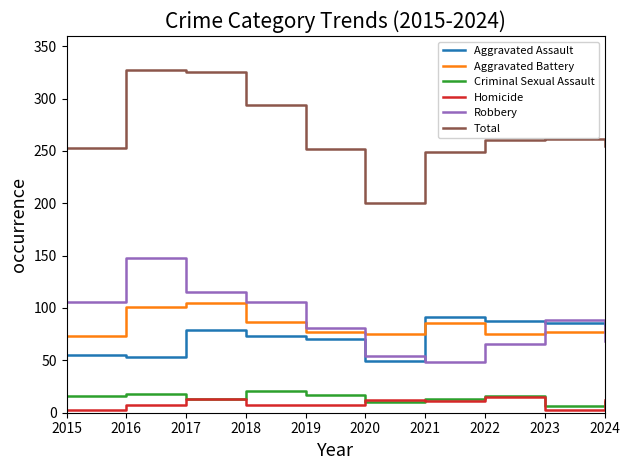

What is the greatest value displayed?

327